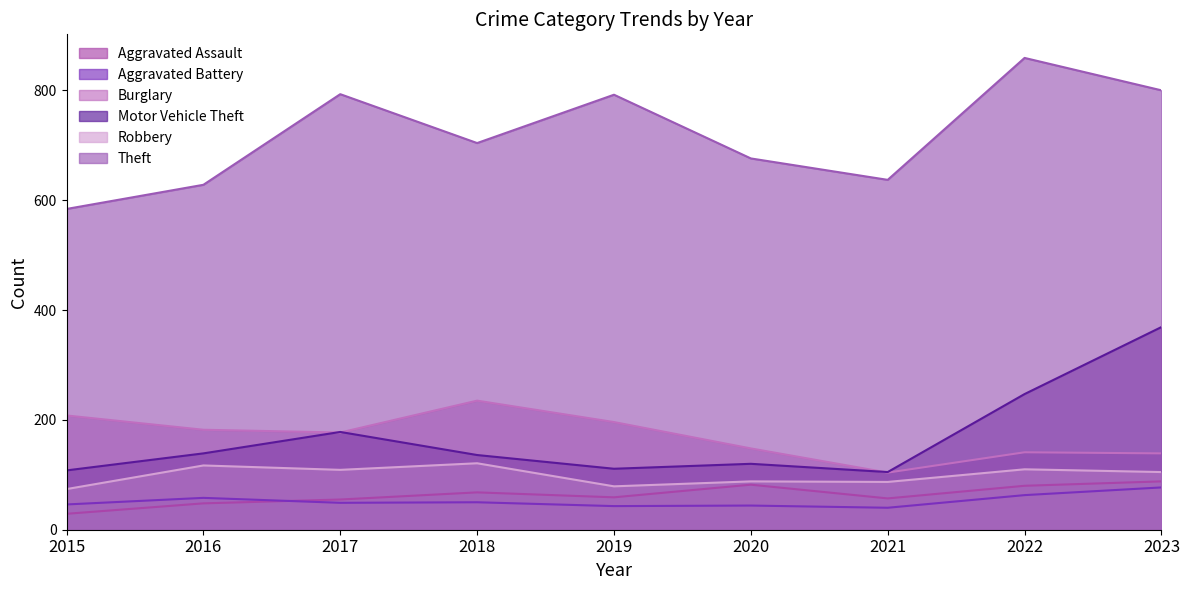

What is the value of the Motor Vehicle Theft point at the 9th from the left?

369